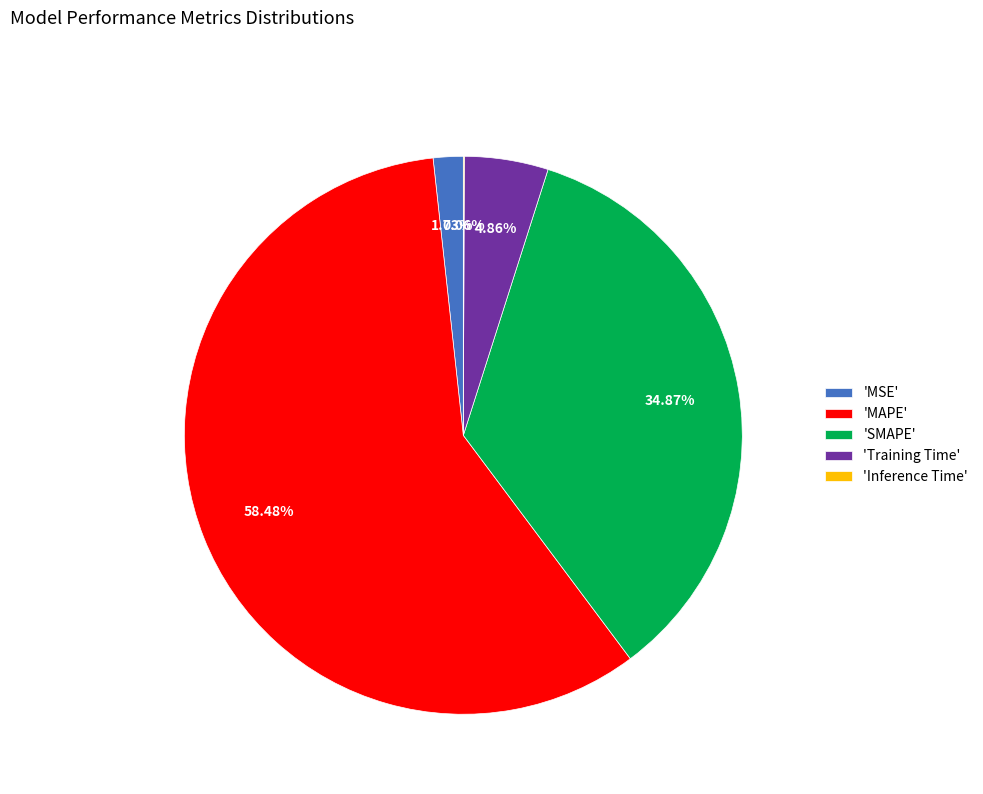

Is the sum of 'Training Time' and 'MAPE' greater than half?

Yes